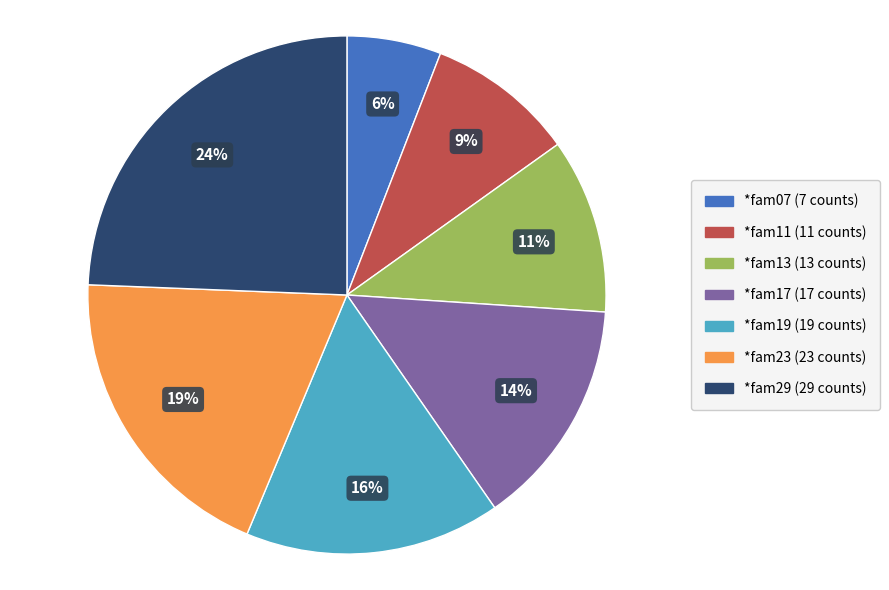

To the nearest percent, what percentage of the pie is *fam19?

16%